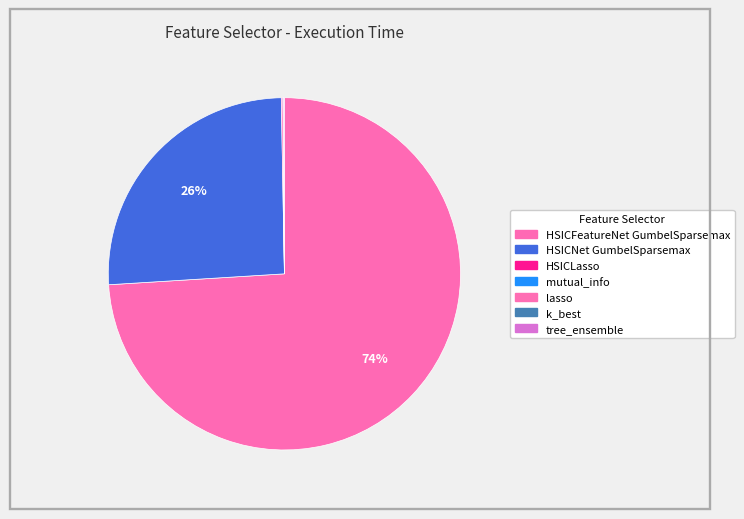

How many segments does this pie chart have?

7